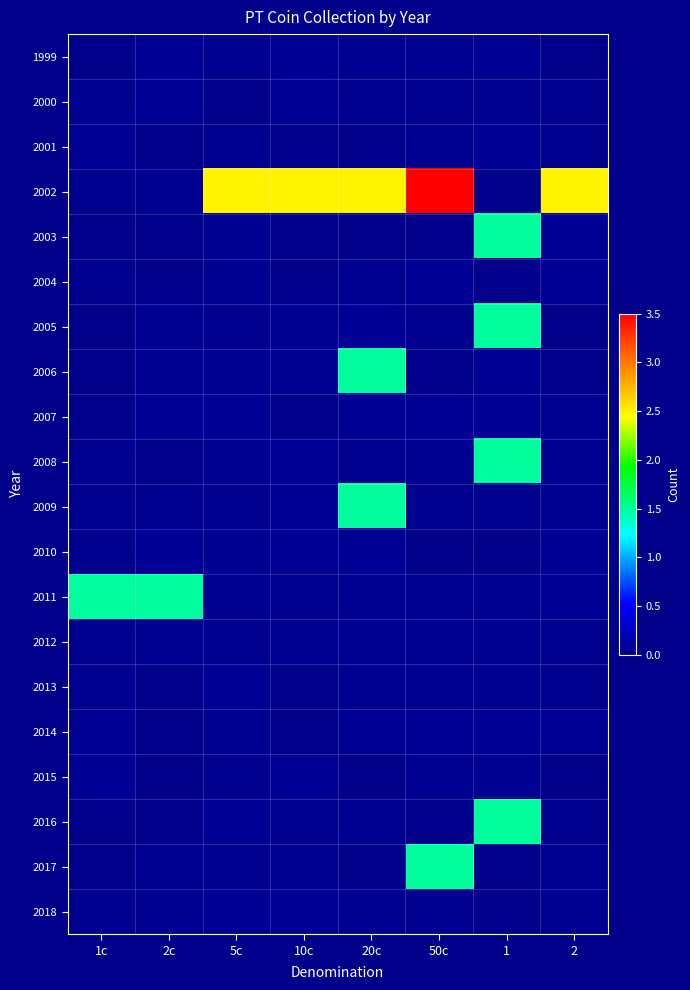

At which category is the sum across all series the highest?

1